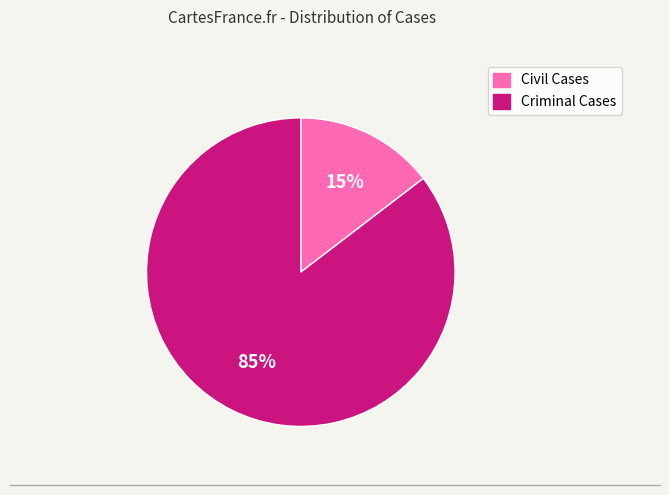

Between Criminal Cases and Civil Cases, which is larger?

Criminal Cases